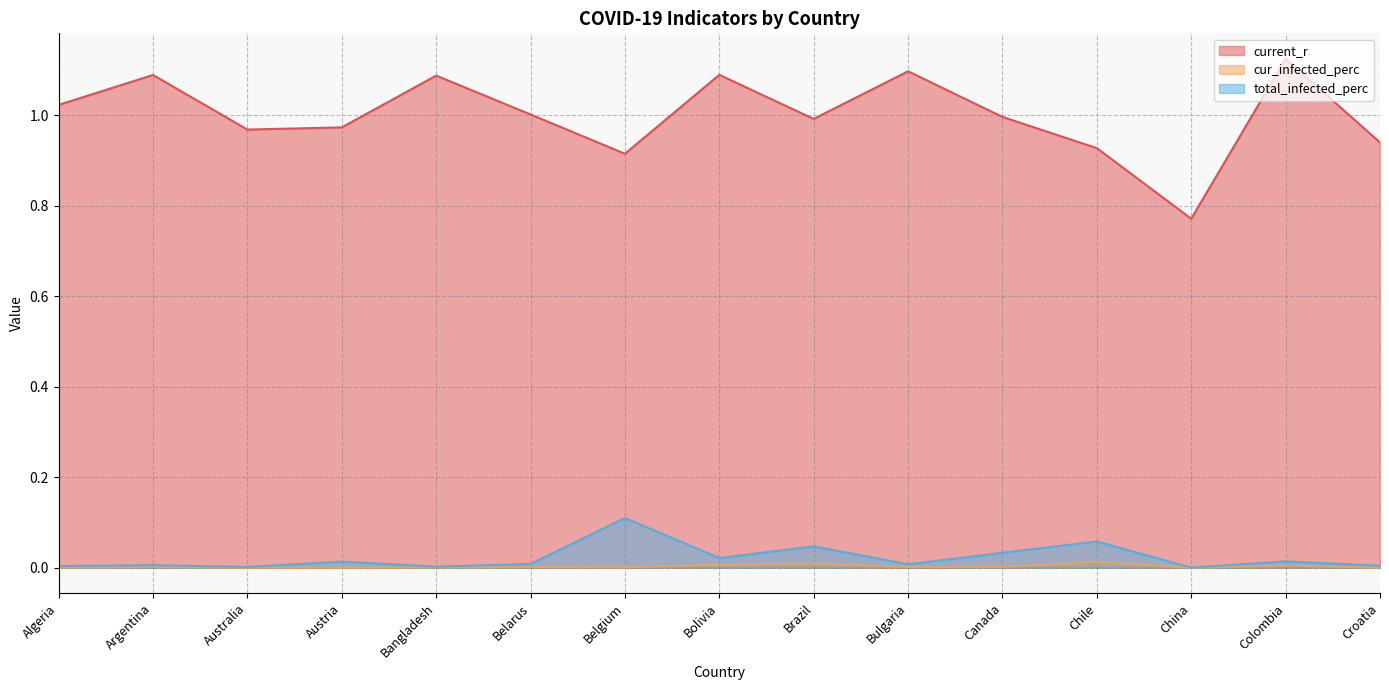

List the labels in order of current_r value, largest first.

Colombia, Bulgaria, Bolivia, Argentina, Bangladesh, Algeria, Belarus, Canada, Brazil, Austria, Australia, Croatia, Chile, Belgium, China